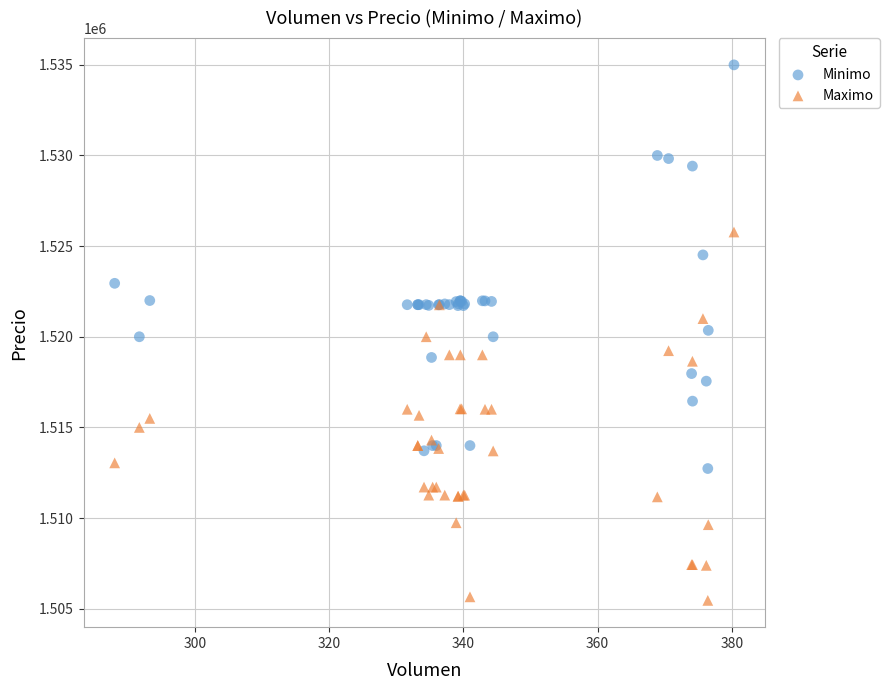

Which series has the largest Y range (max minus min)?

Minimo